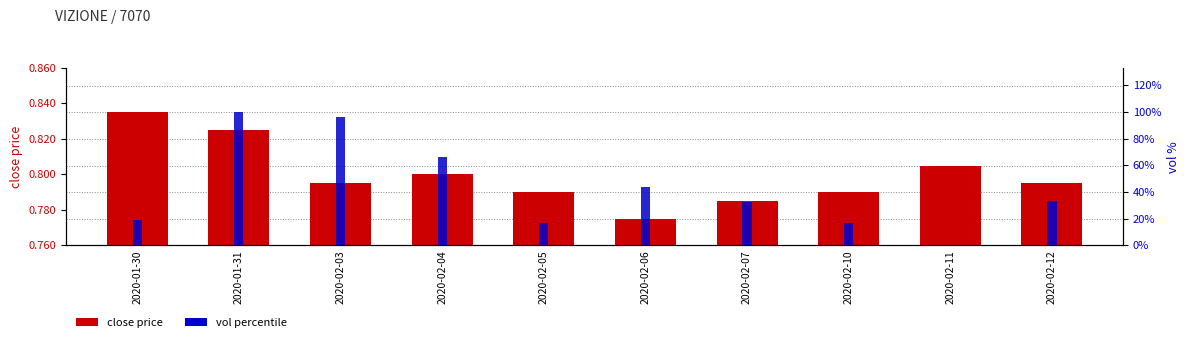

What are all the series names shown in the legend?

close price, vol percentile